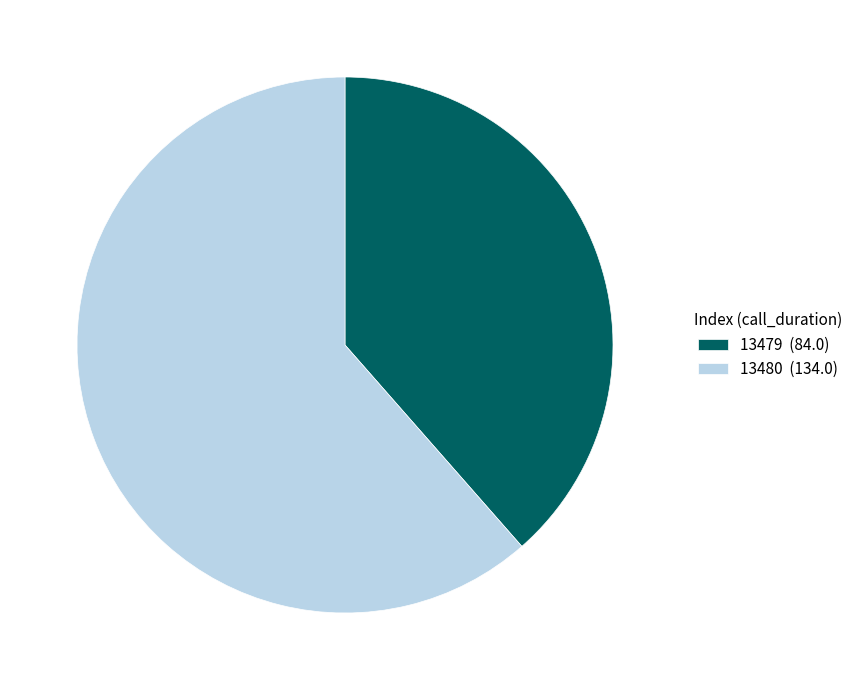

Is there any slice that represents more than half of the pie?

Yes